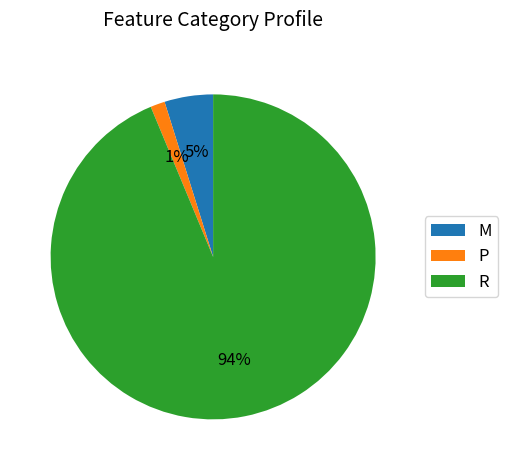

Approximately how many times larger is the value at M compared to R?

0.1